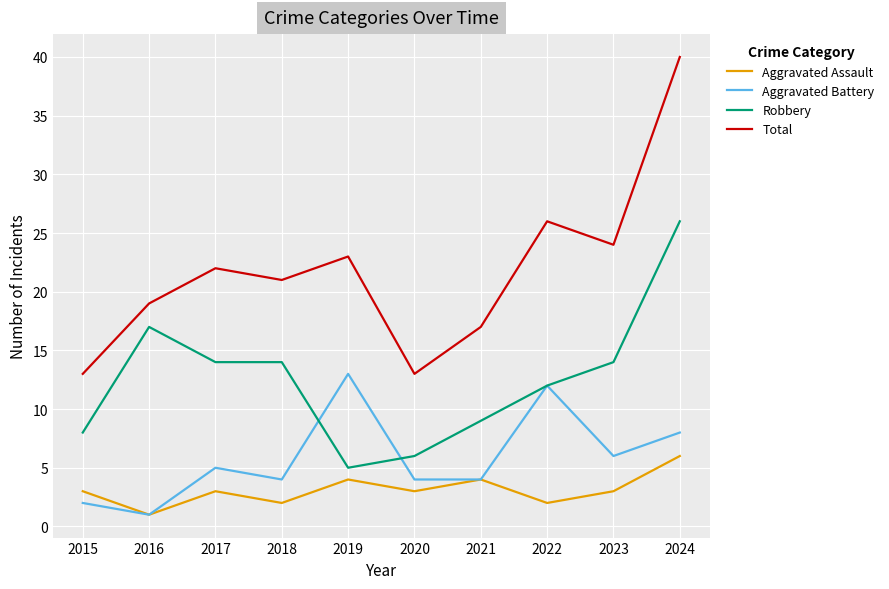

What value does the Aggravated Battery series have at 2017?

5